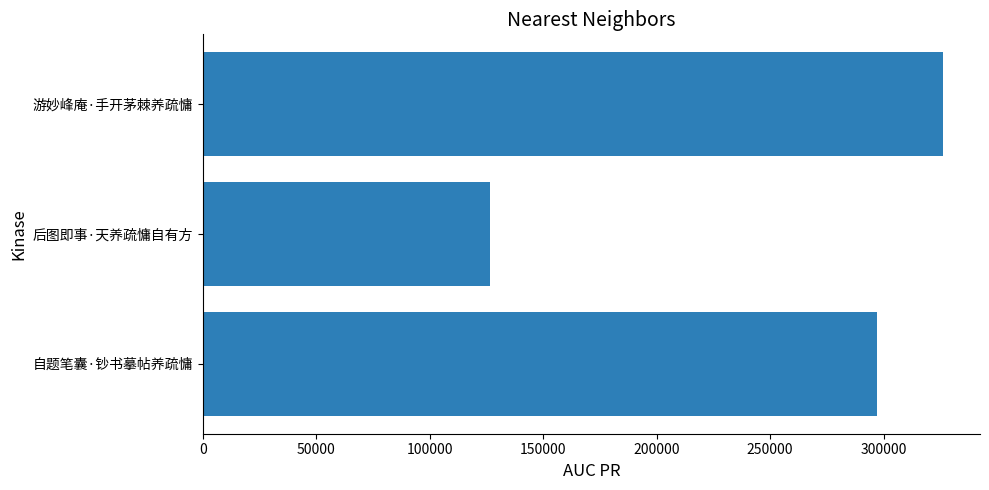

Approximately how many times larger is the value at 游妙峰庵·手开茅棘养疏慵 compared to 后图即事·天养疏慵自有方?

2.6